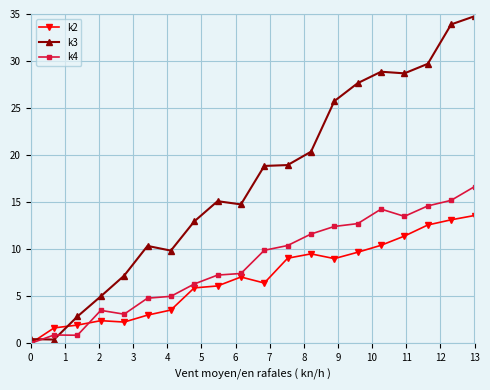

Which series has the widest spread of values?

k3